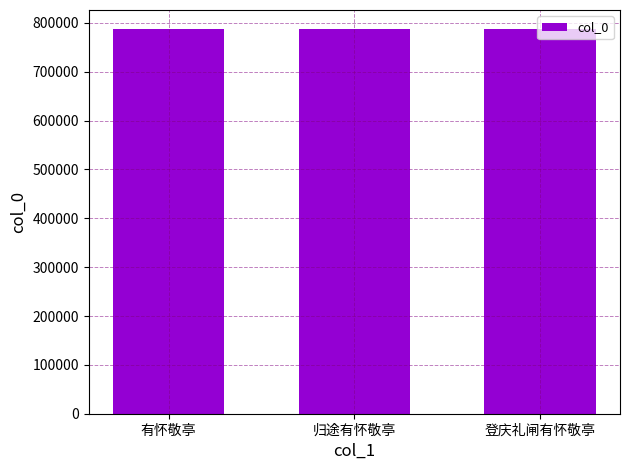

What is the sum of the values at 有怀敬亭 and 归途有怀敬亭?

1574086